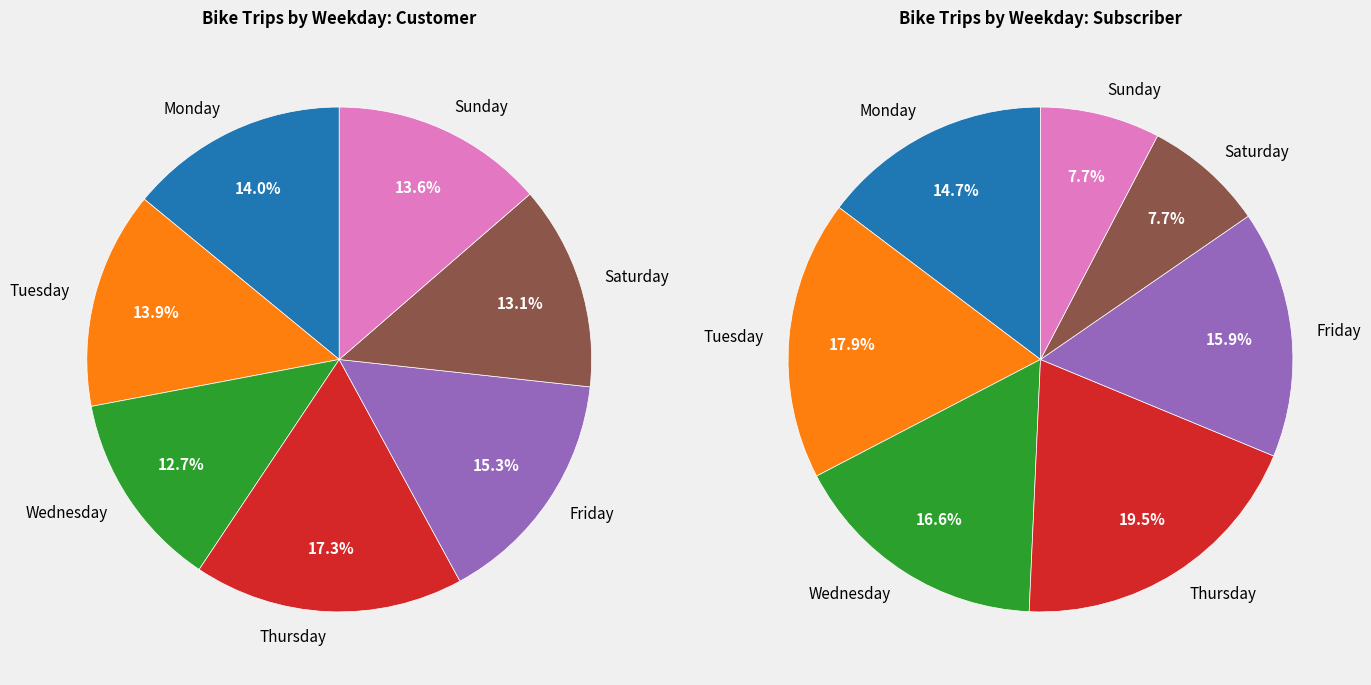

Combined, what portion of the pie is Monday and Saturday?

27.2%